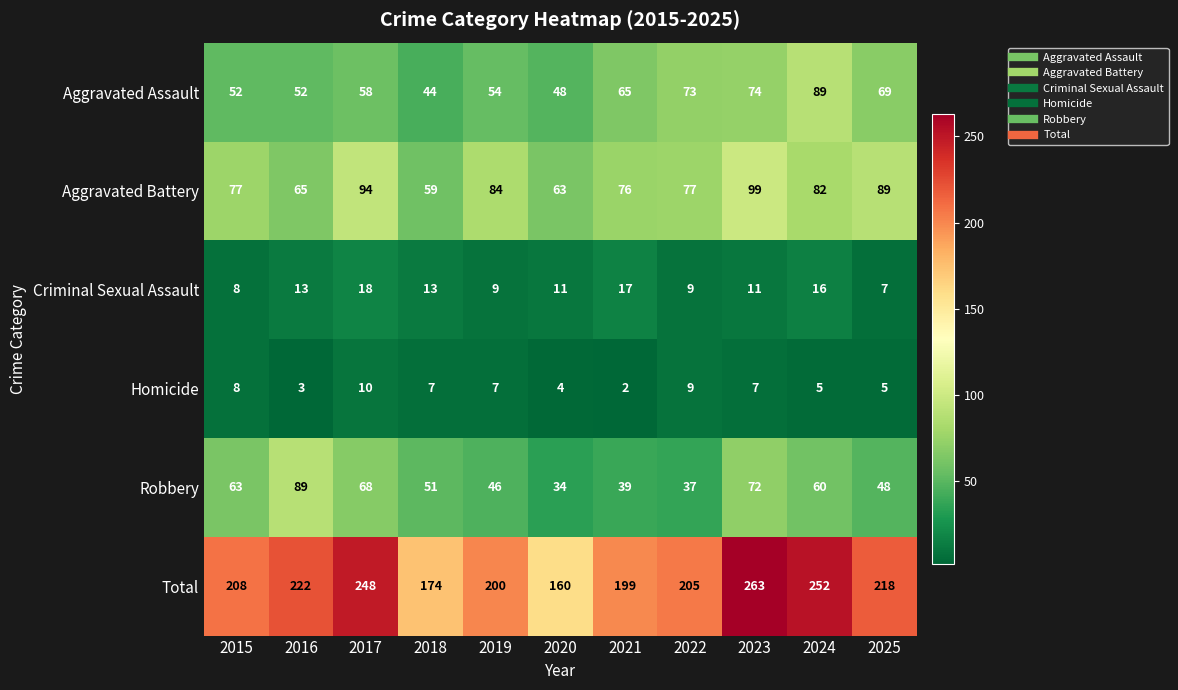

Which category has the highest value across all series?

2023